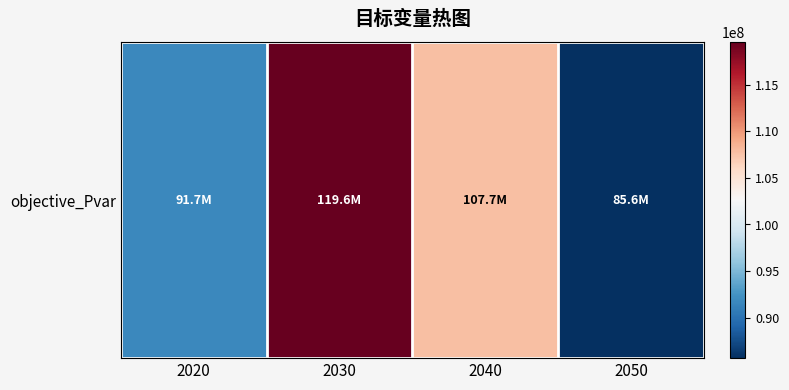

Where is the data nearest to the value 102626128?

2040